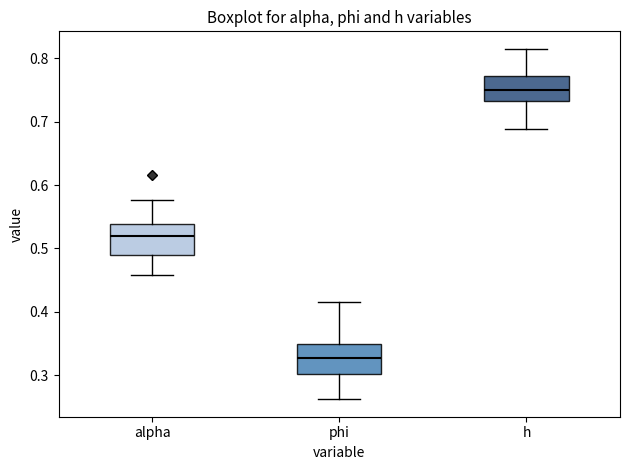

Which box has the highest median line?

h